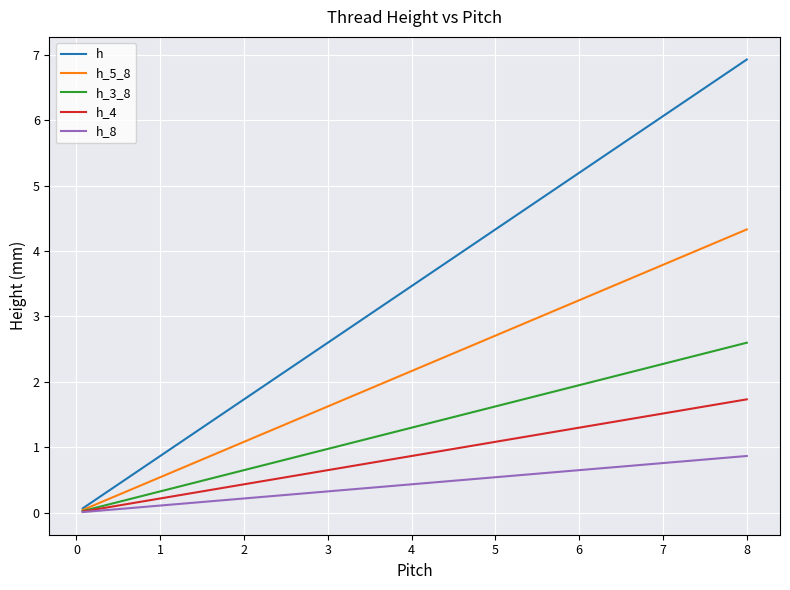

What is the maximum value shown in the chart?

6.9